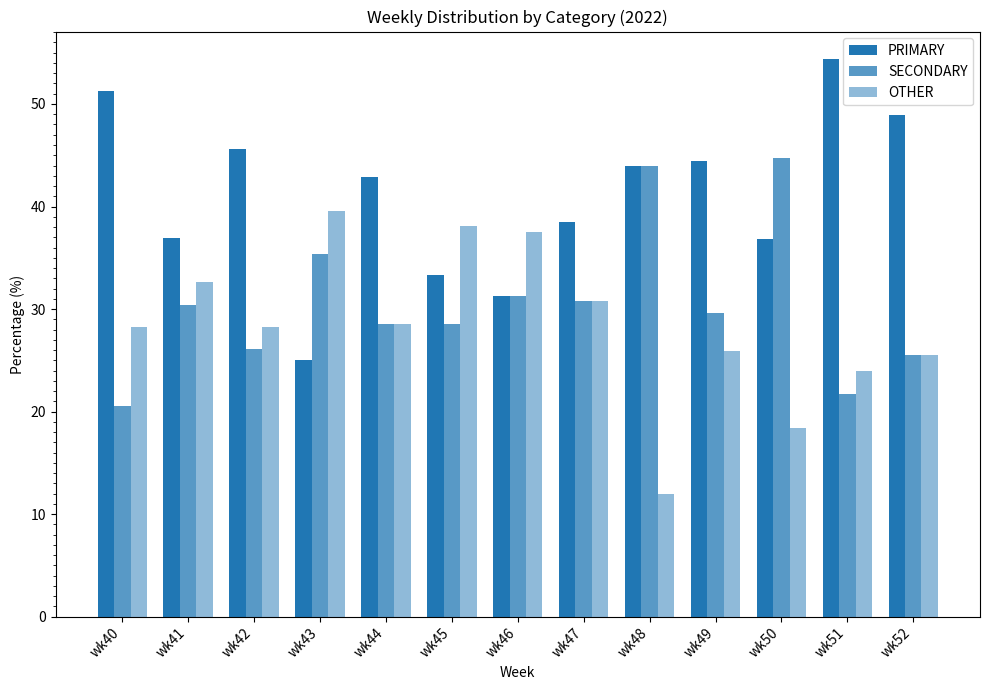

Count the number of categories in the chart.

13